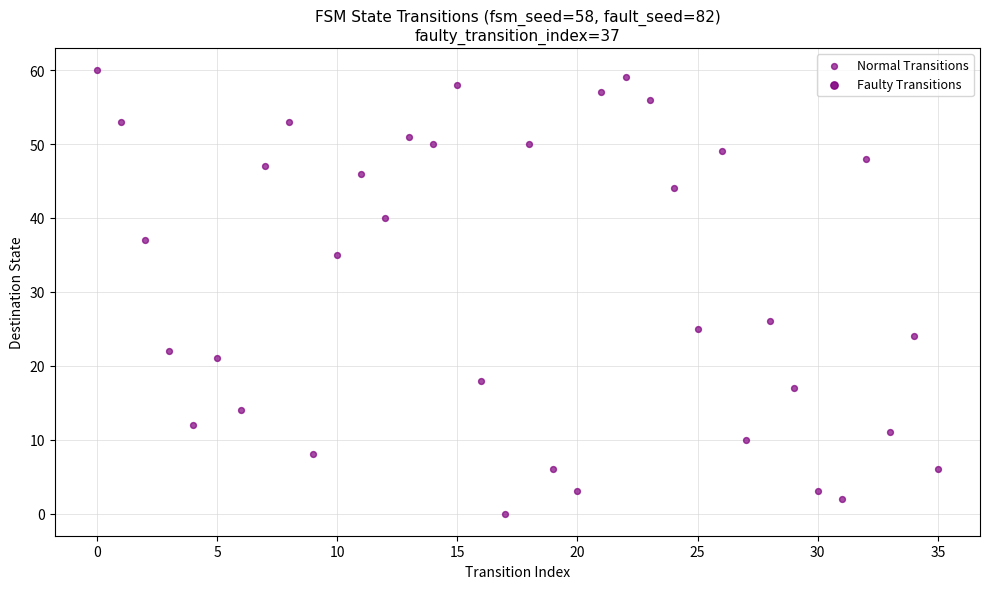

What is the range of Y values (max minus min)?

60